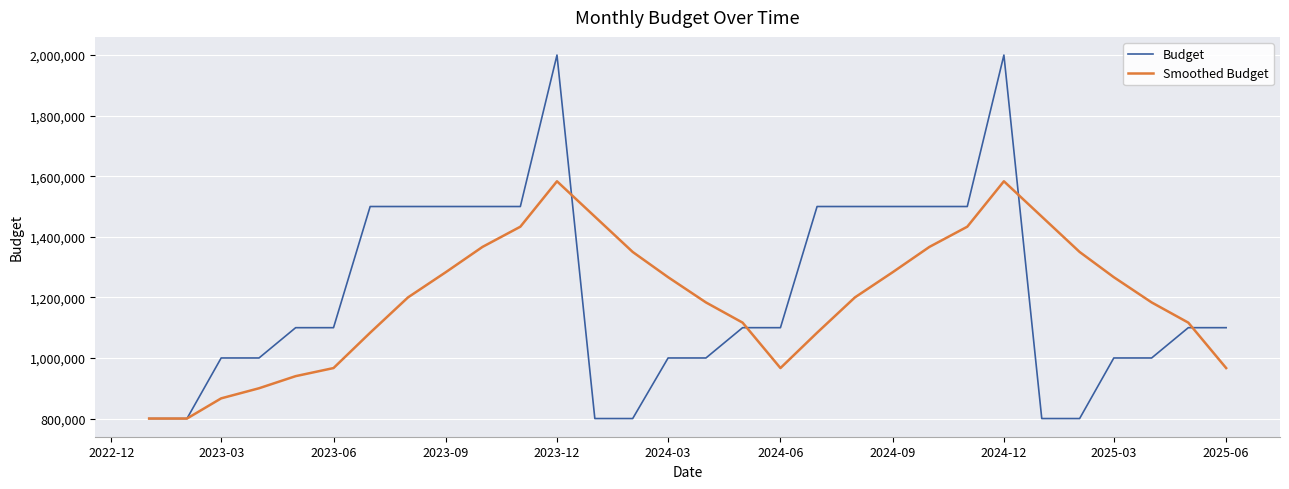

Which series has the largest range (max minus min)?

Budget